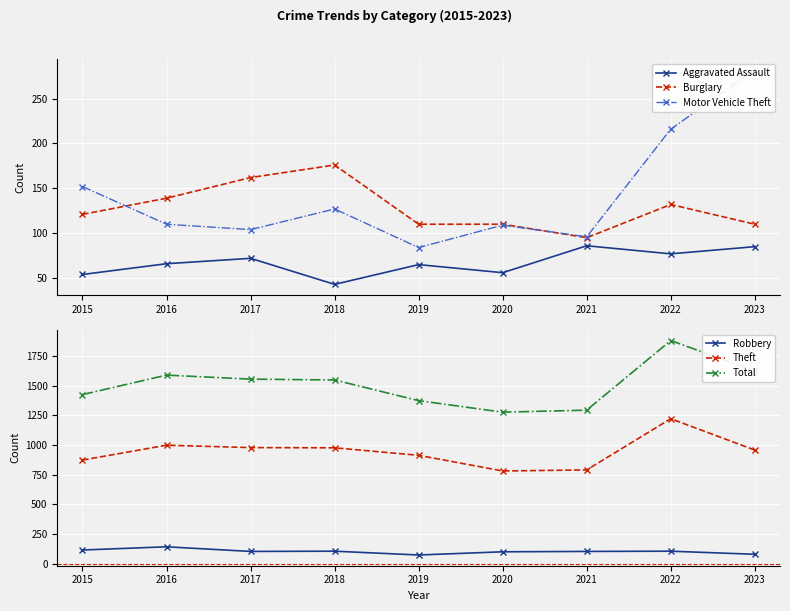

Is the value of Aggravated Assault at 2019 greater than the value of Motor Vehicle Theft at 2021?

No